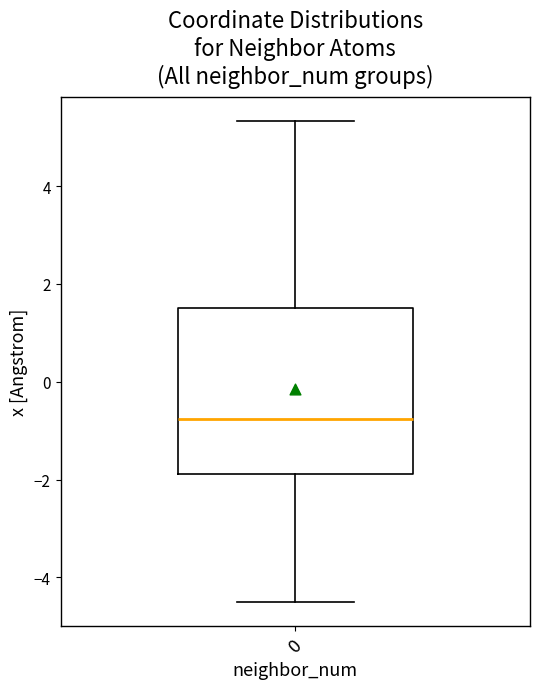

Read this box plot against the y-axis: the position of the median line, the range covered by the box, and the ends of both whiskers. The values are not printed on the chart, so give them approximately, as read against the axis.

median -0.8, box -1.8 to 1.6, whiskers -4.6 to 5.4